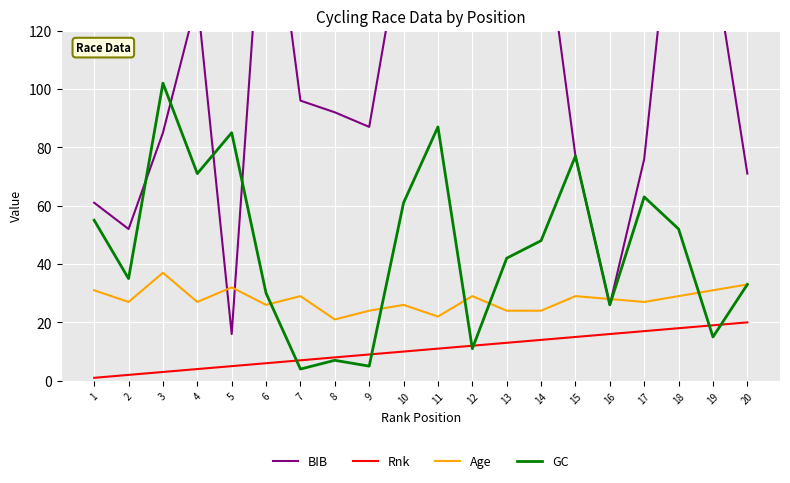

How many interior local peaks does the BIB series have?

5